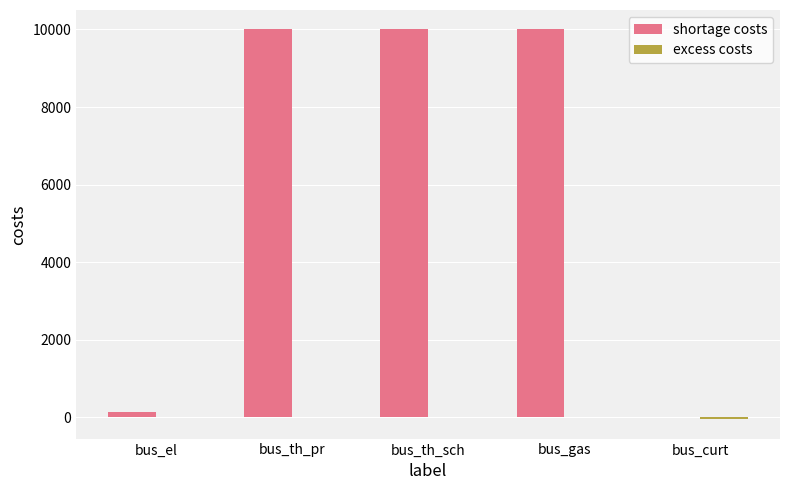

The shortage costs series shows -5191.2 at bus_curt. True or false?

False